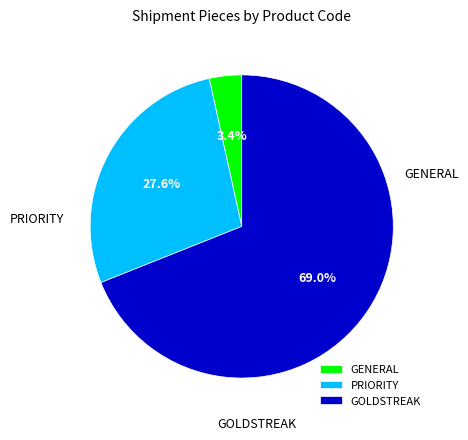

Is there a majority slice in this chart?

Yes